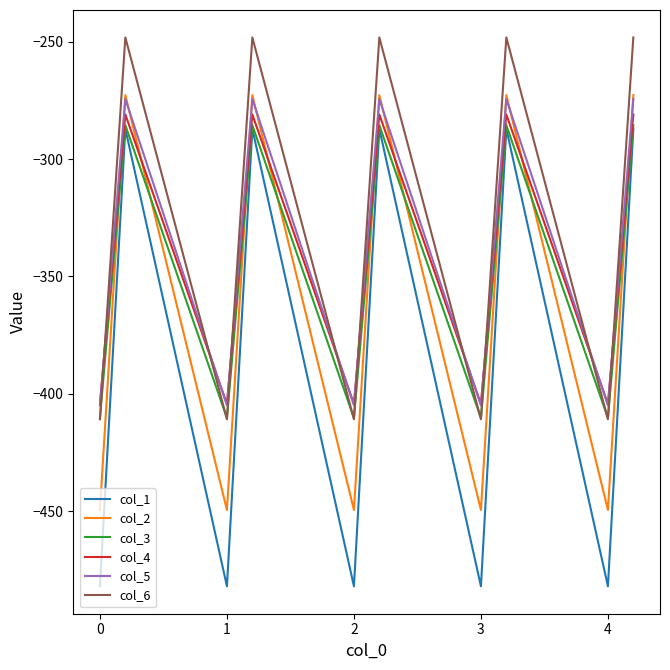

Which series has the largest range (max minus min)?

col_1